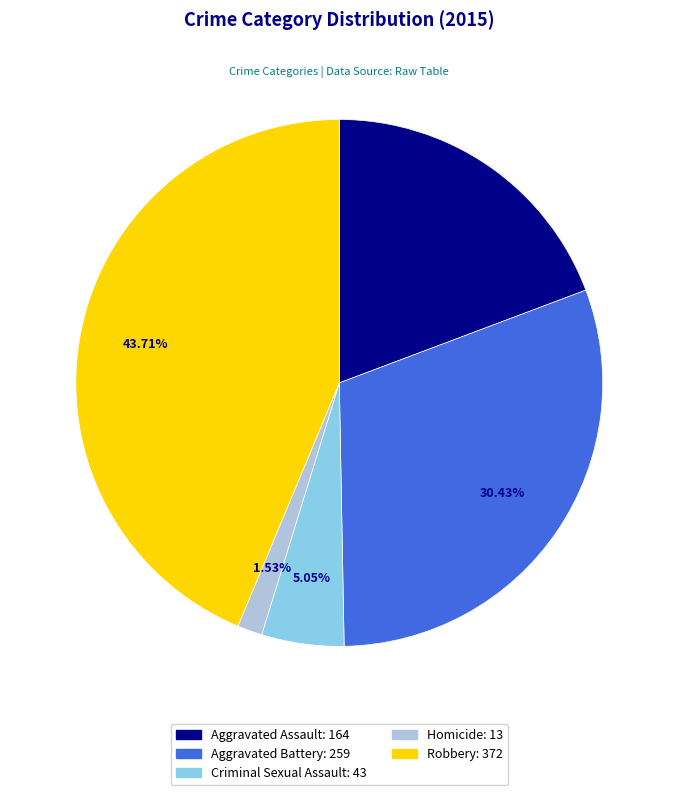

Does Aggravated Battery account for over 50% of the chart?

No